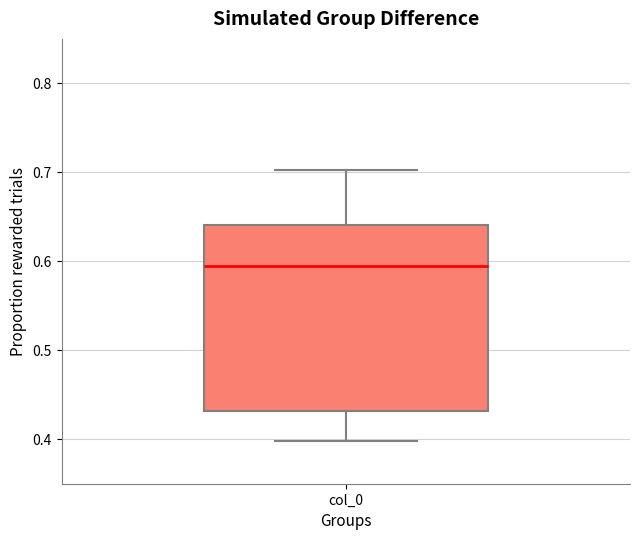

Transcribe this box plot: give where the median line is, the range the box spans, and where the two whiskers end, as read against the y-axis. The values are not printed on the chart, so give them approximately, as read against the axis.

median 0.59, box 0.43 to 0.64, whiskers 0.40 to 0.70